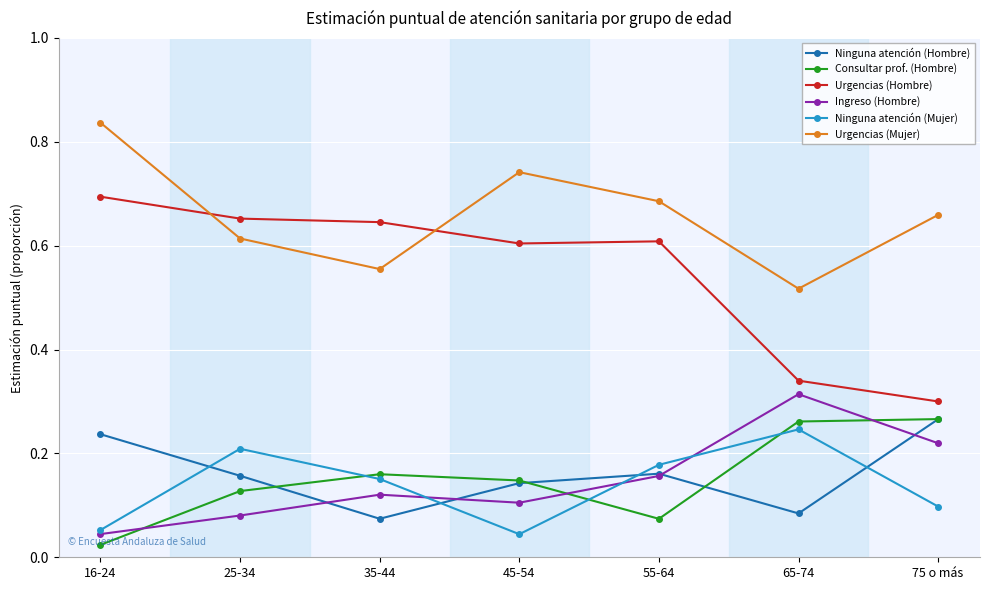

True or false: Ingreso (Hombre) has more than 0 points higher than both neighbors.

True